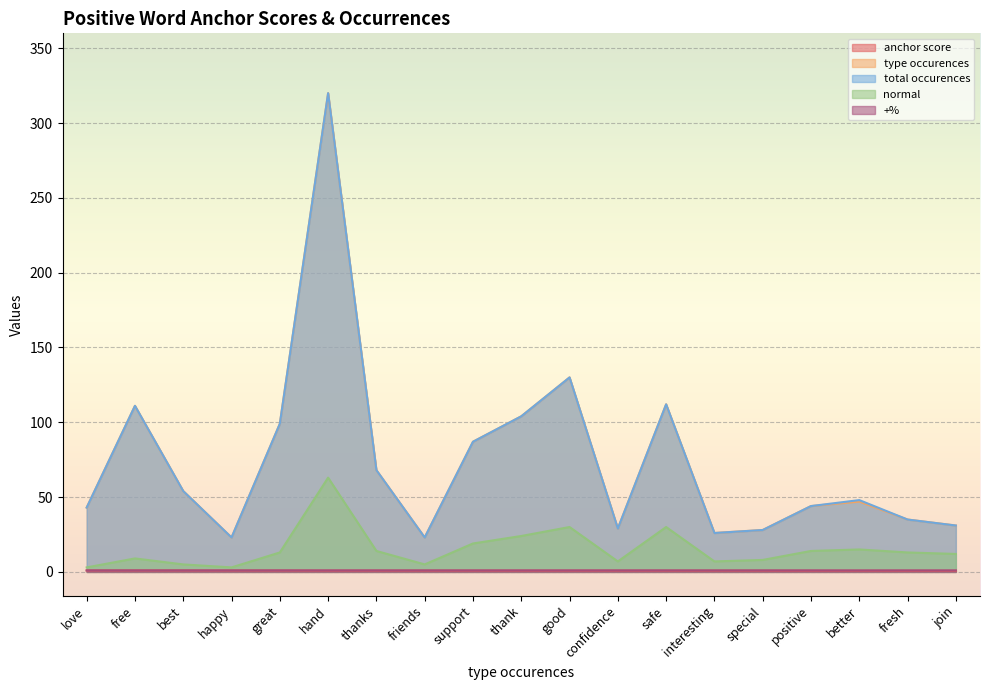

Count the number of data series in this chart.

5